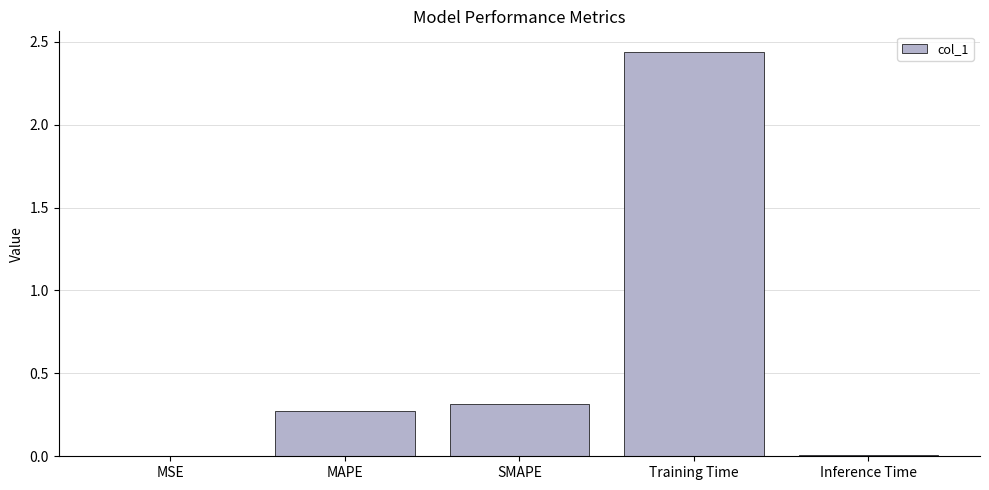

What is the sum of all values?

3.0